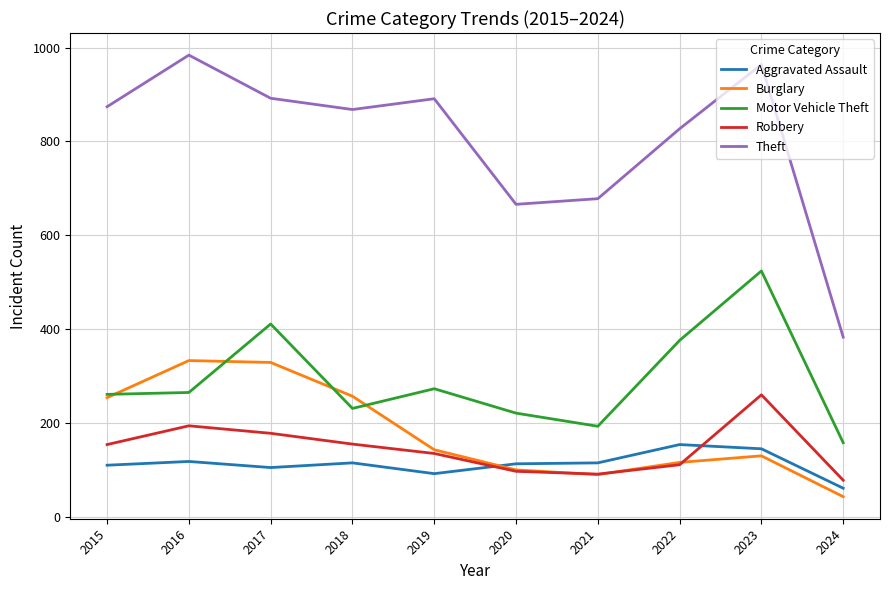

What is the difference between the Theft values at 2019 and 2017?

1